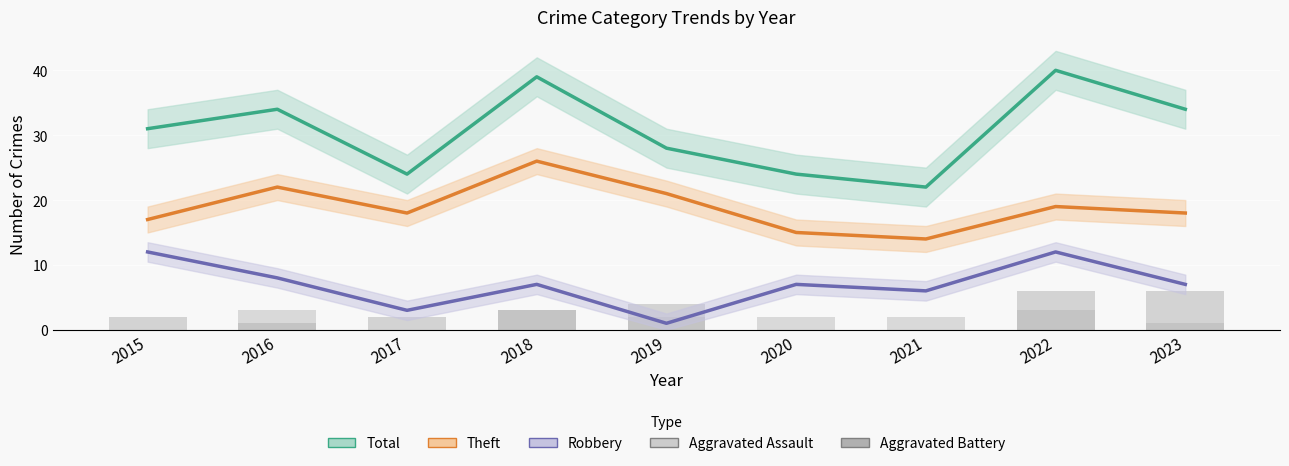

What is the total value across all series at 2019?

56